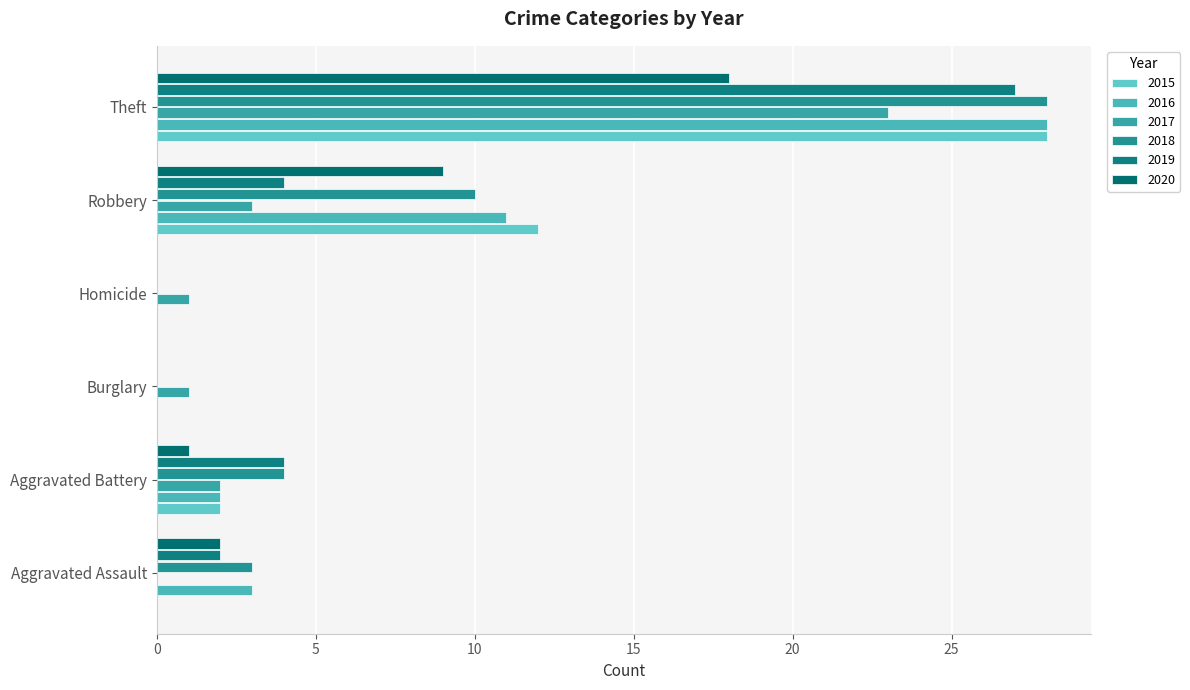

The value of 2018 at Burglary is 0. True or false?

True